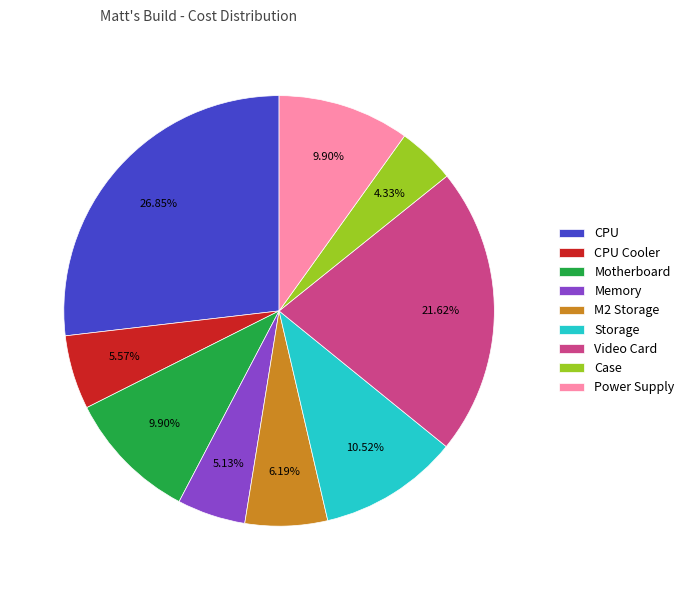

Approximately how many times larger is the value at CPU Cooler compared to Video Card?

0.3